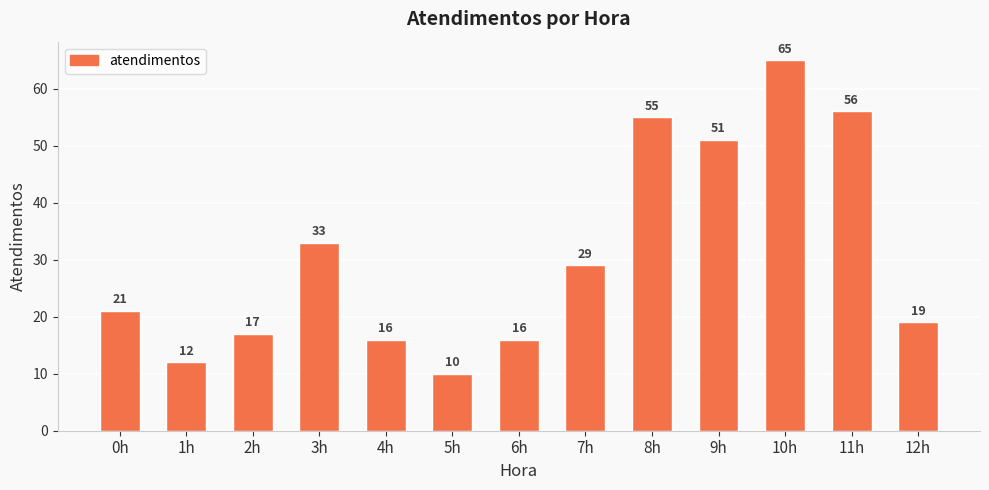

Are the bars horizontal?

No